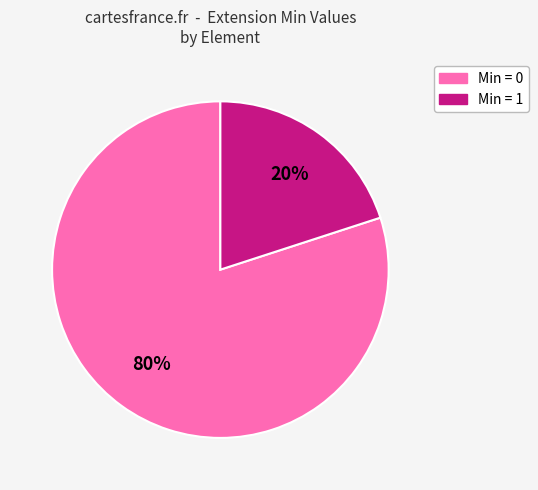

To the nearest percent, what is the difference between the largest and smallest slice percentages?

60%